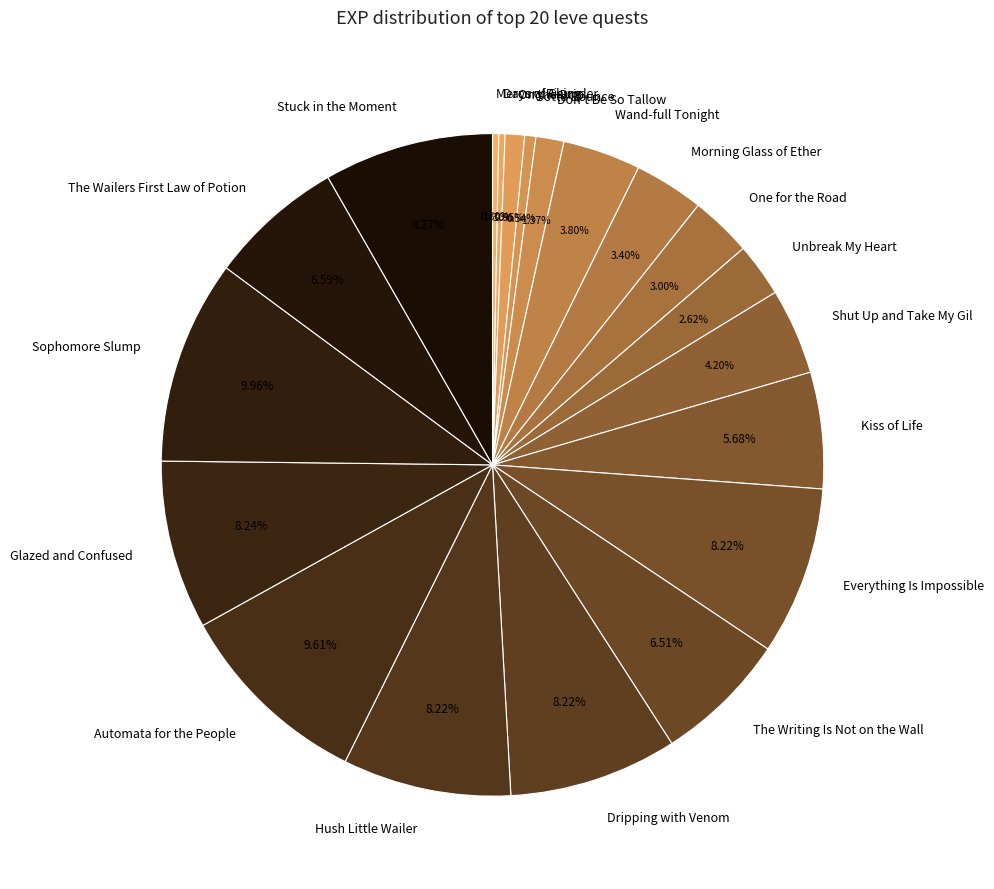

To the nearest percent, what is the difference between the Automata for the People and Unbreak My Heart slice percentages?

7%